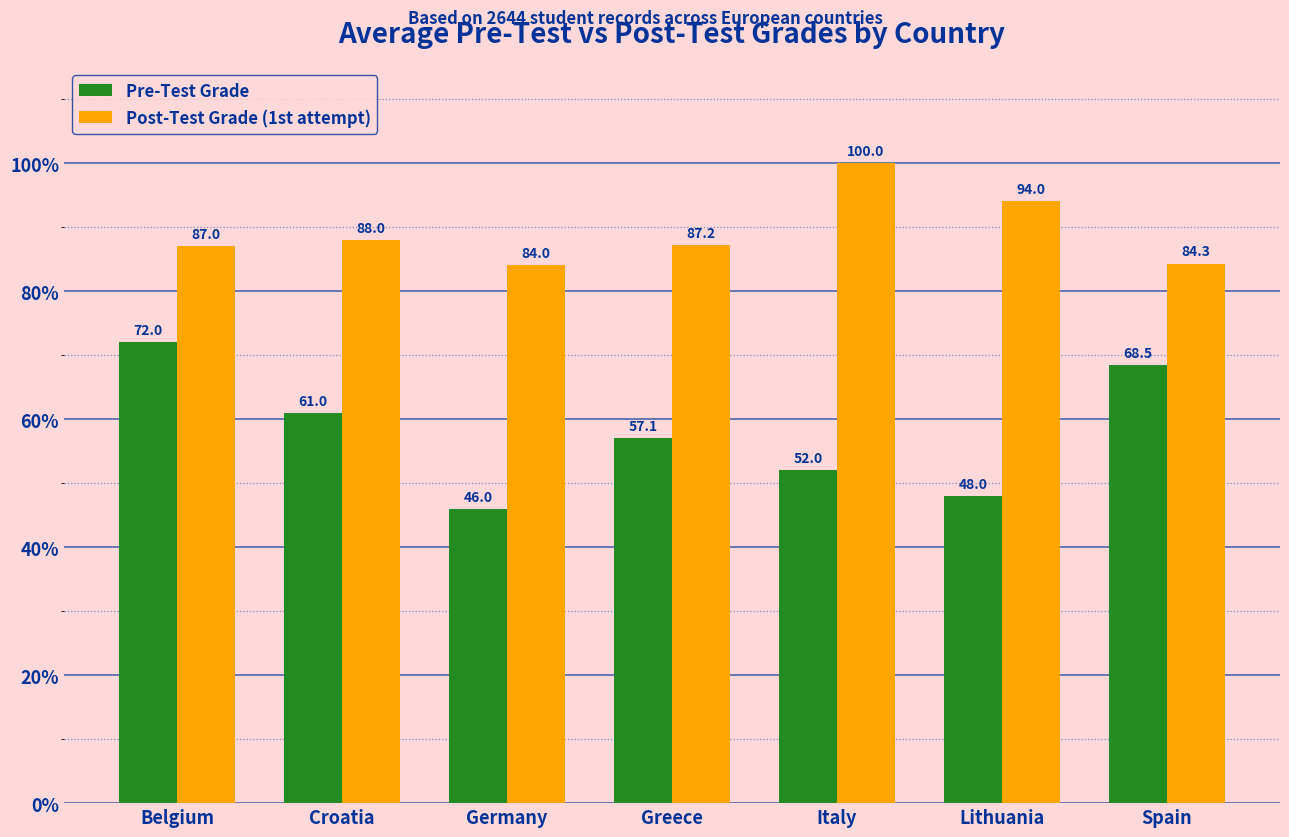

Which series has the largest total across all categories?

Post-Test Grade (1st attempt)